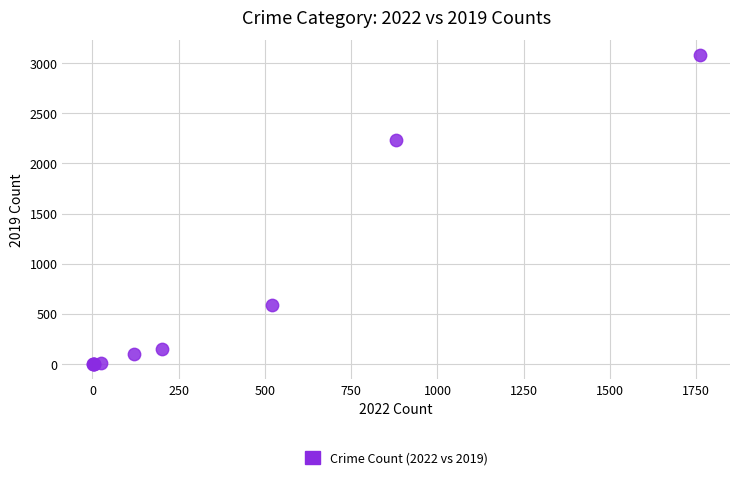

What Y value in the scatter plot is closest to 1540?

2230